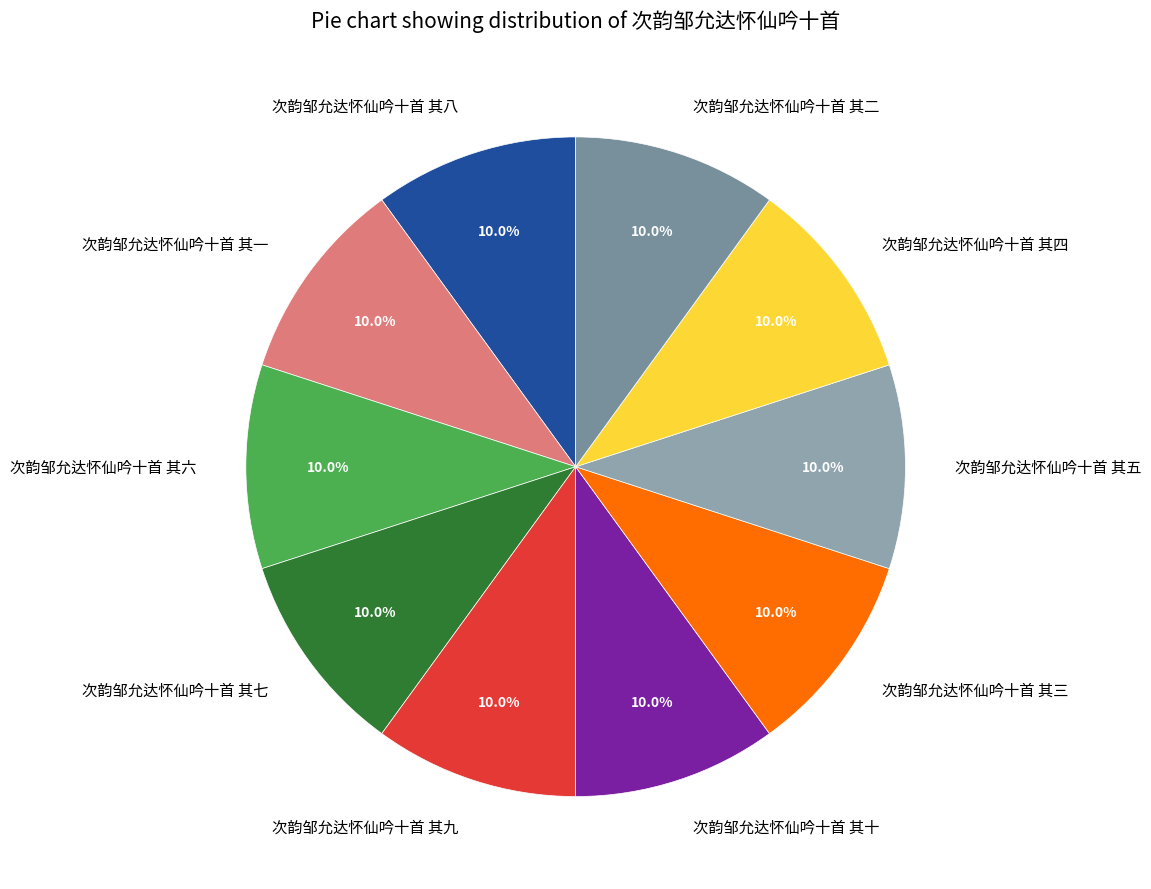

How many slices are in this pie chart?

10